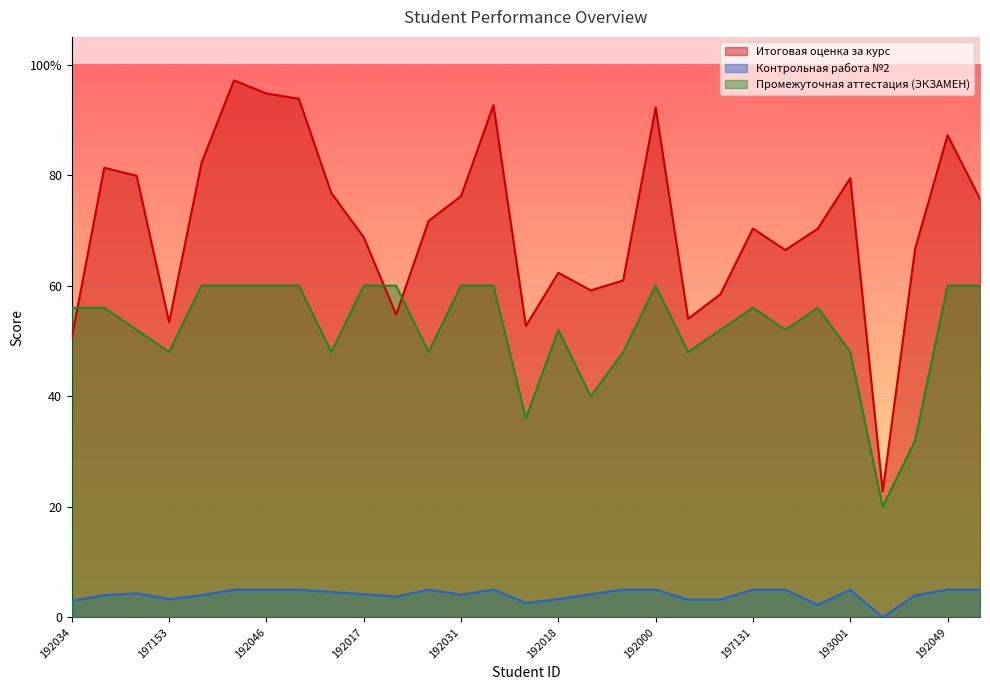

What is the spread (max minus min) of values at 192036?

55.3